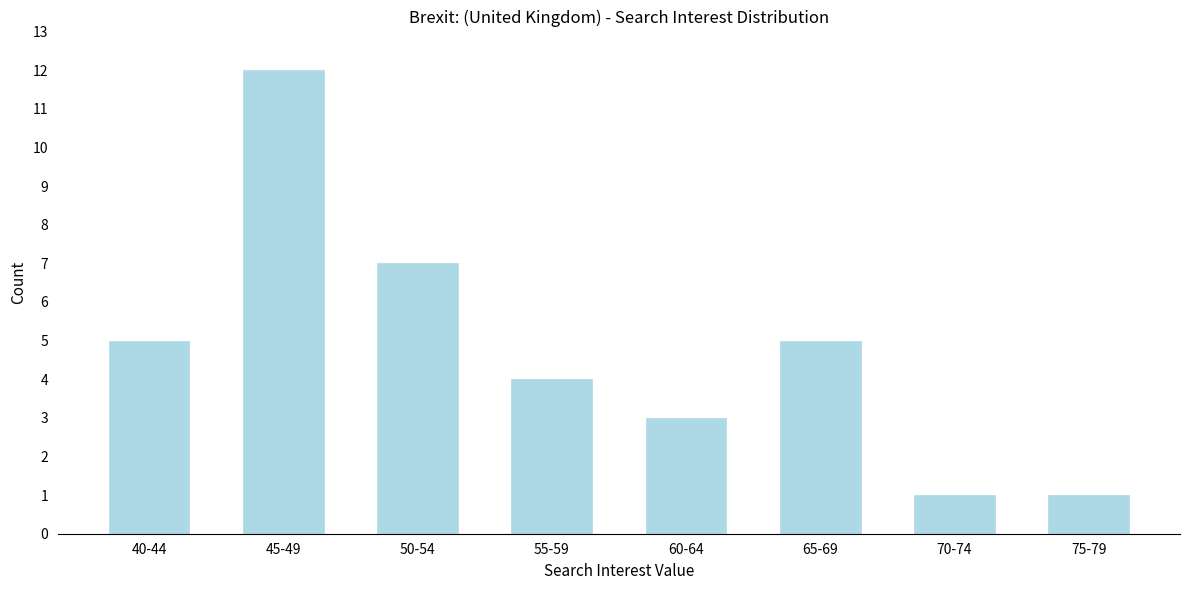

Reading left to right, list all the values displayed in this chart.

5	12	7	4	3	5	1	1